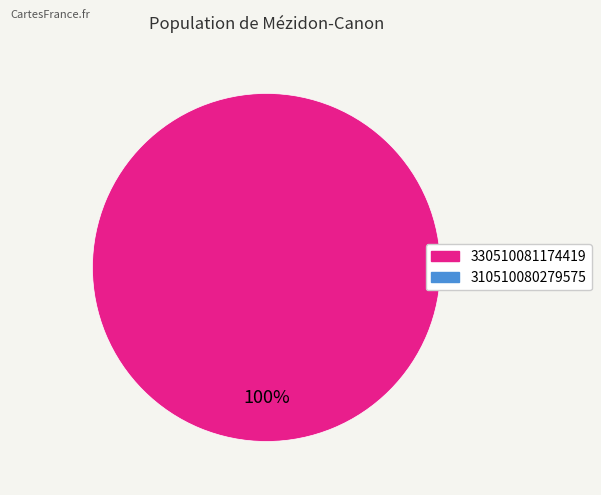

Is there any slice that represents more than half of the pie?

Yes